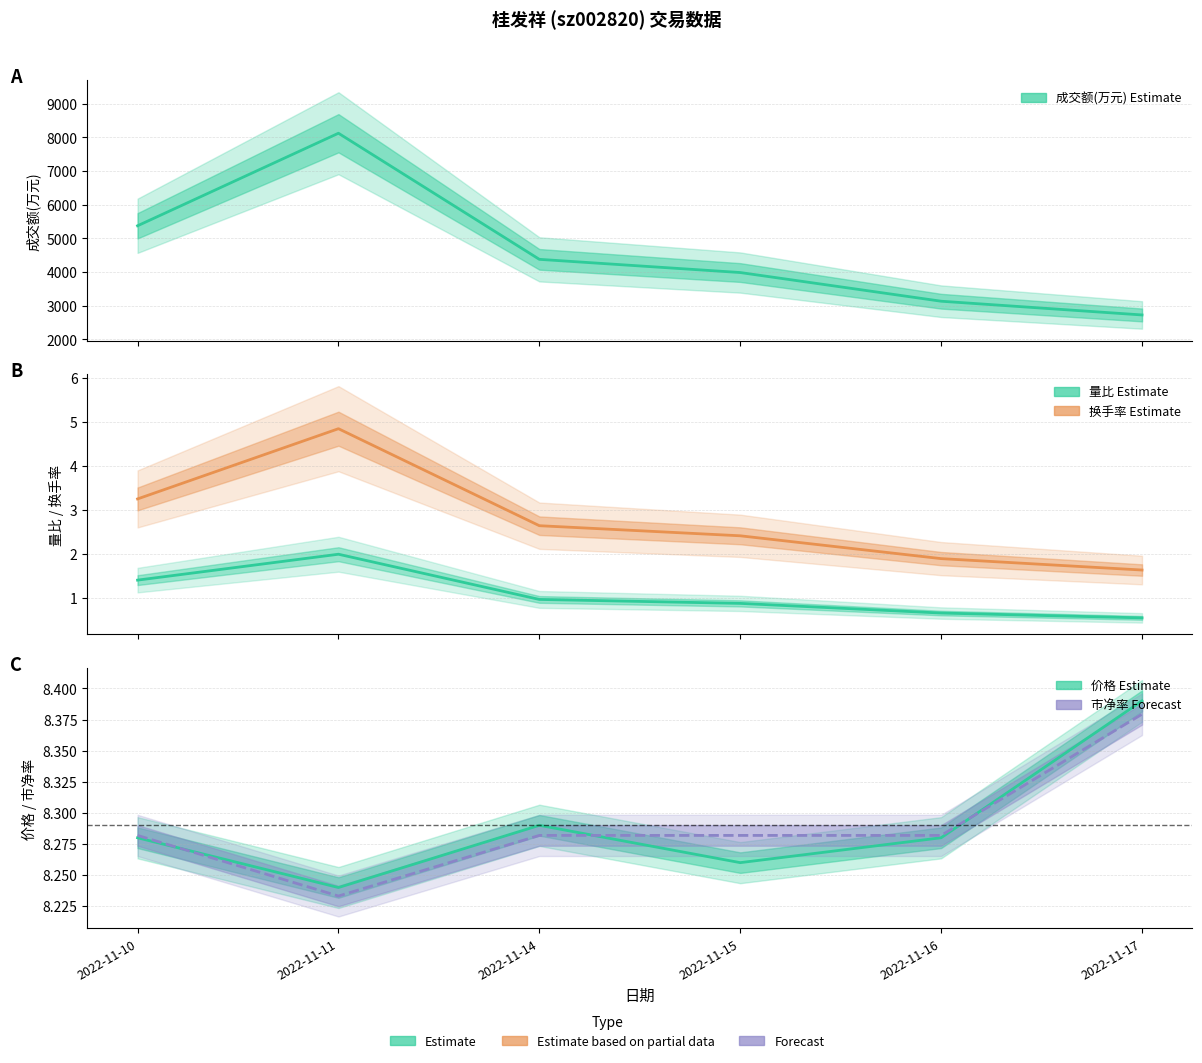

At which category does the chart reach its minimum across all series?

2022-11-17